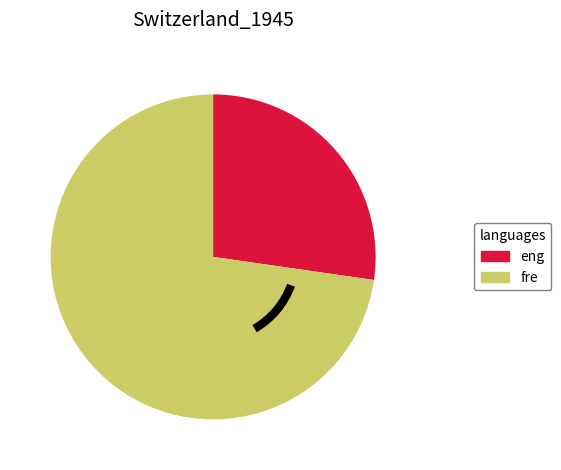

The fre slice represents 73% of the pie. True or false?

True